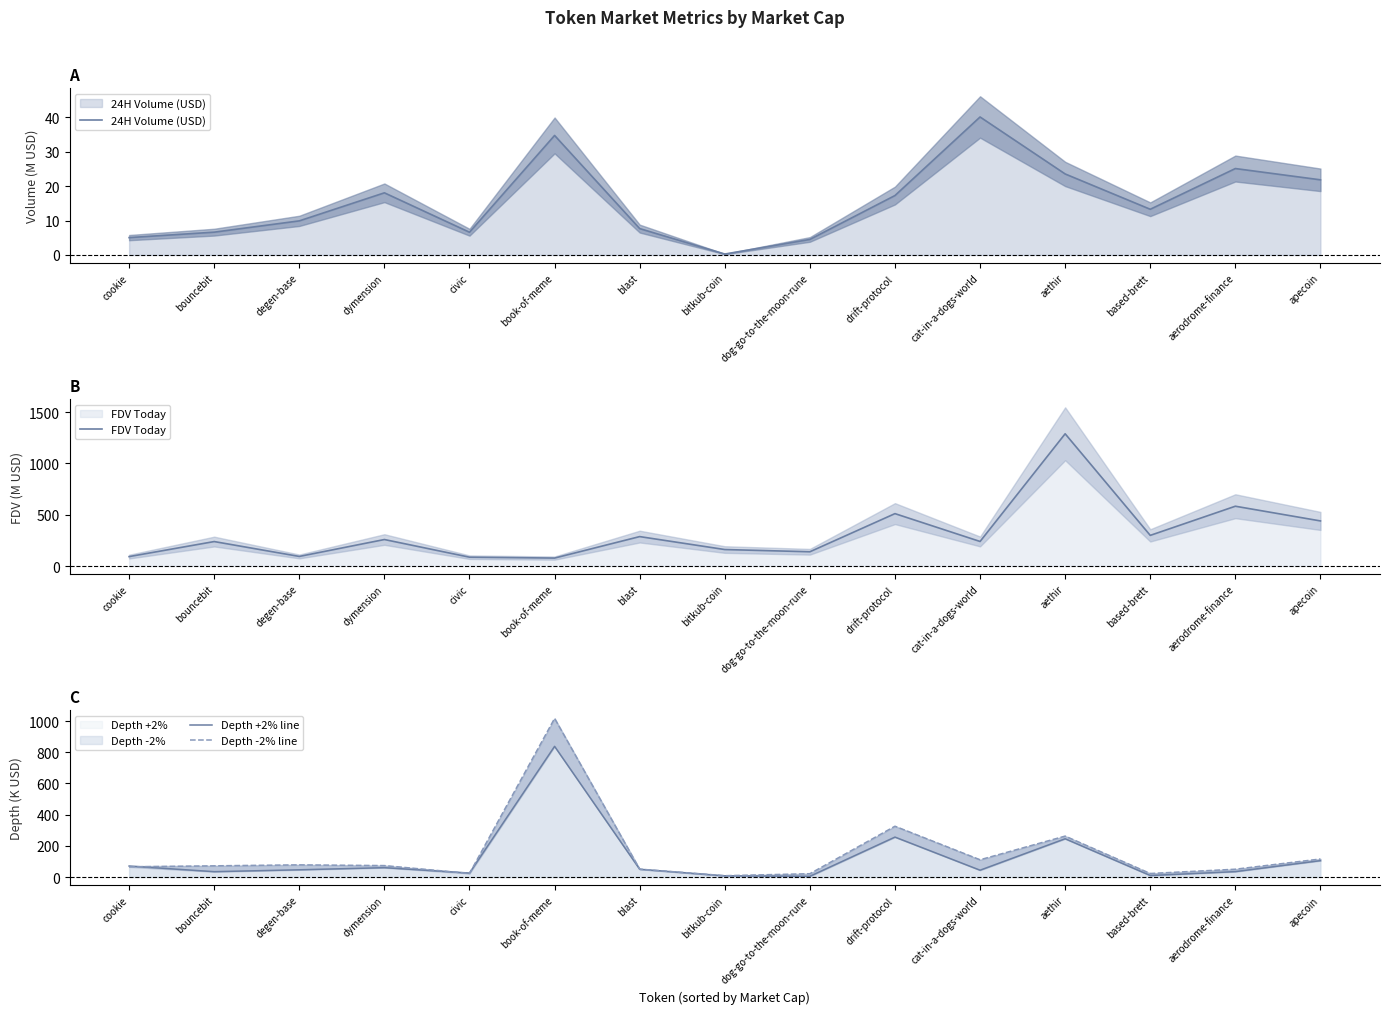

Which series has the largest total across all categories?

FDV Today